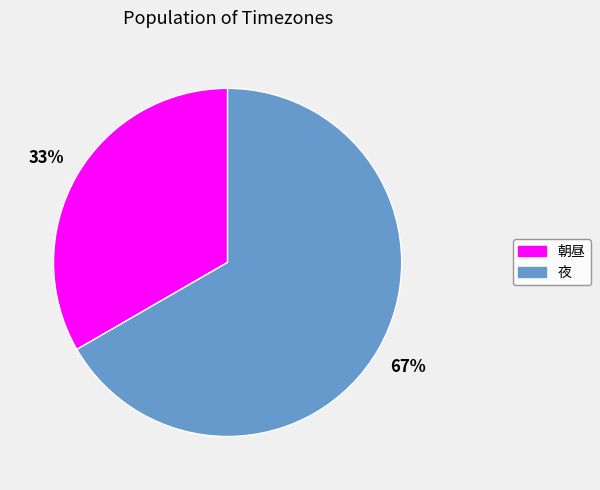

Which category has the biggest portion of the pie?

夜